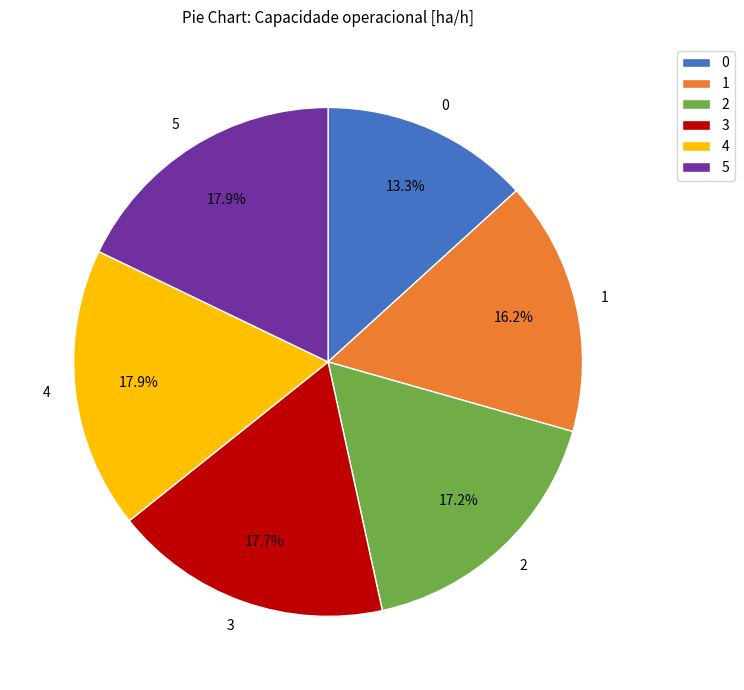

The 2 slice represents 17% of the pie. True or false?

True